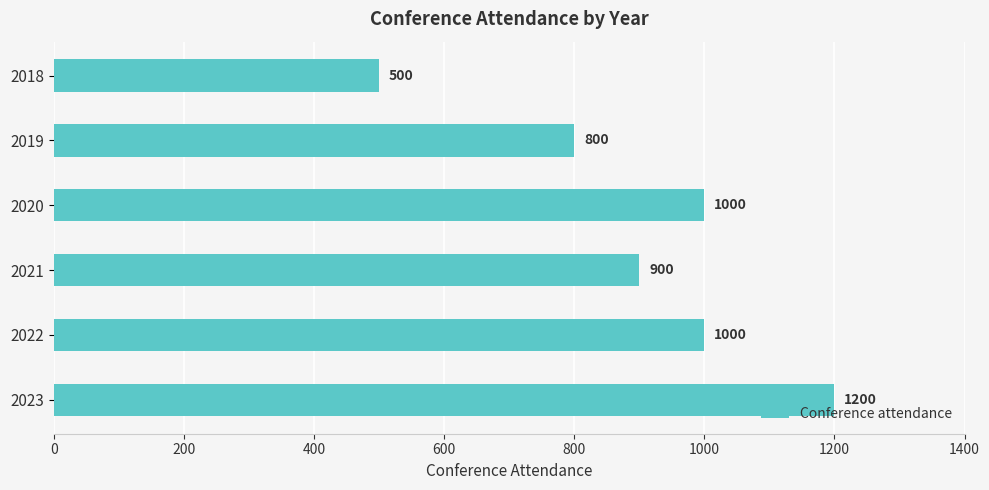

How many data points are less than 1000?

3